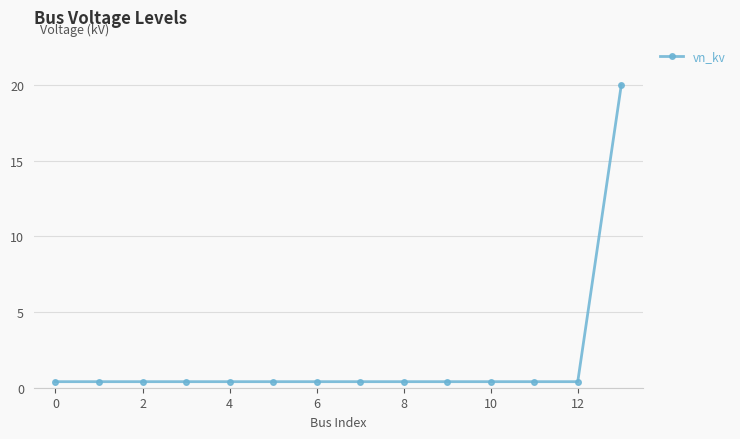

What is the maximum value shown in the chart?

20.0